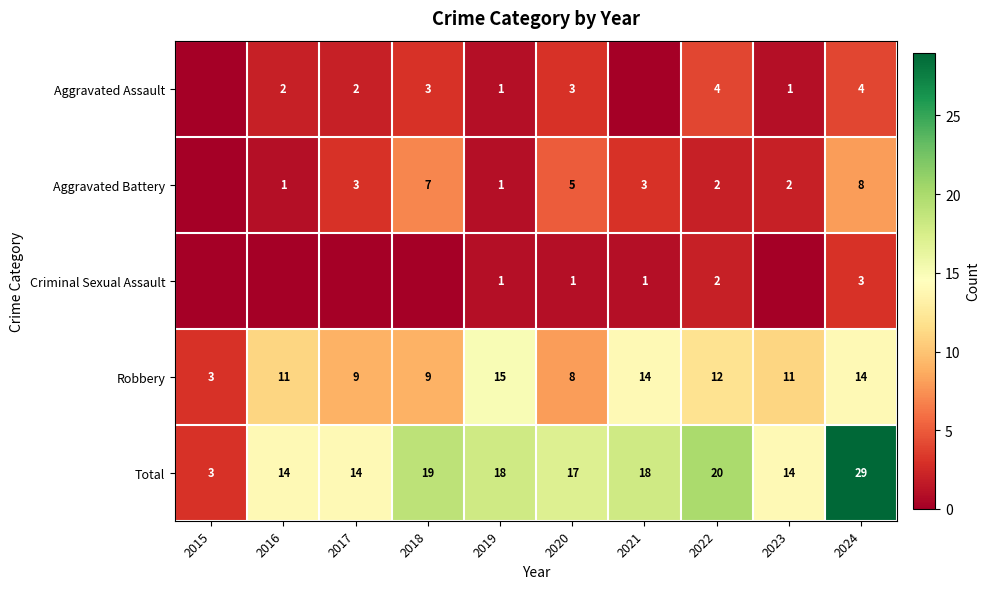

What is the sum of the Total values at 2022 and 2024?

49